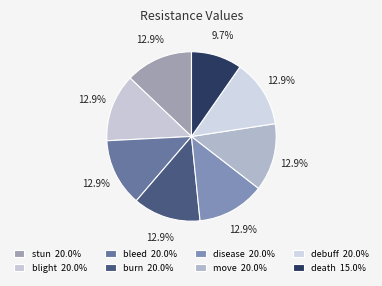

What percentage is the move slice, to the nearest percent?

13%